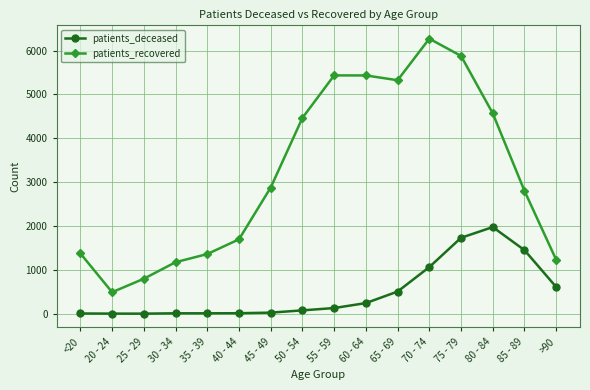

How many values in the patients_deceased series are below 130?

8